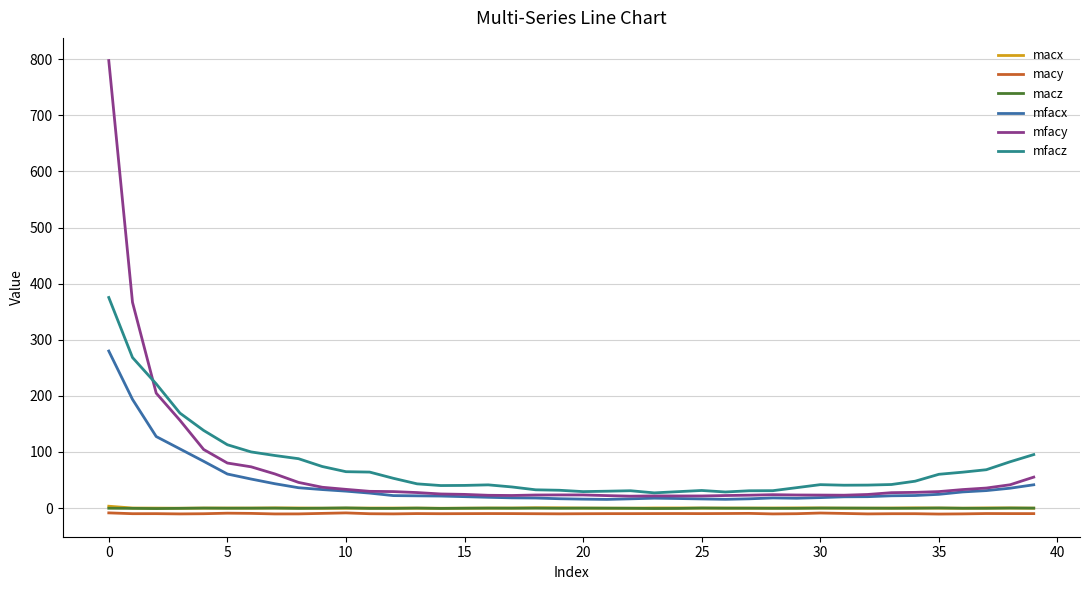

What is the minimum value for mfacy?

21.2